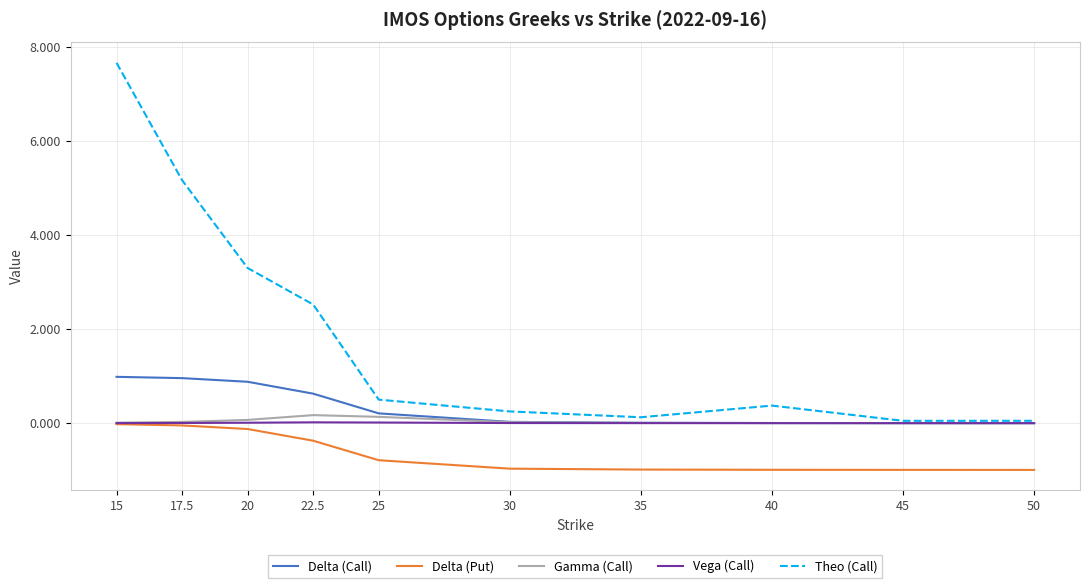

True or false: Delta (Call) and Delta (Put) cross at least once.

False